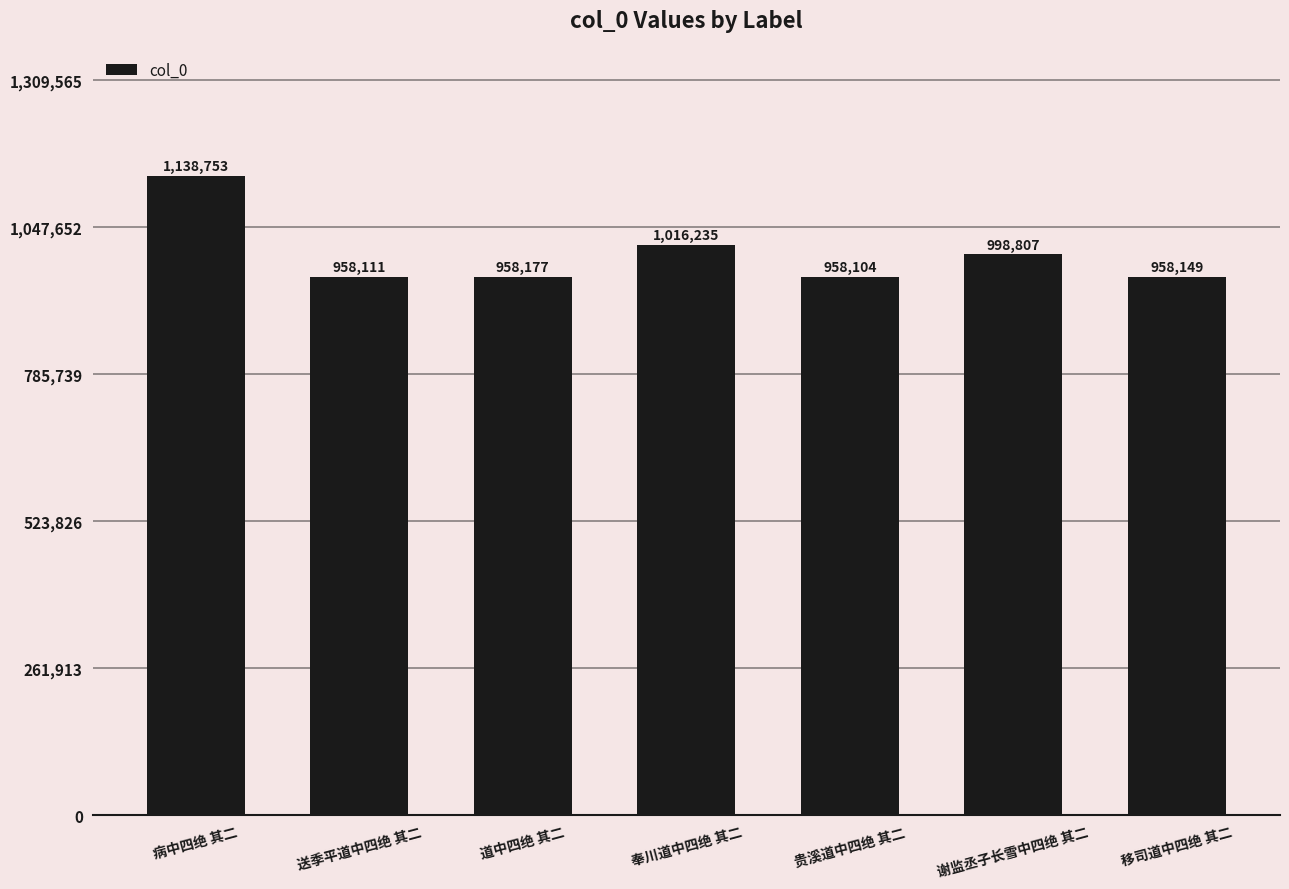

Reading left to right, what are all the values shown in this chart?

1138753	958111	958177	1016235	958104	998807	958149